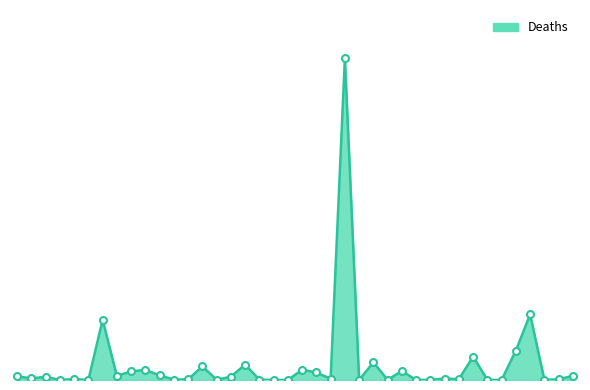

What is the sum of all values?

1355019